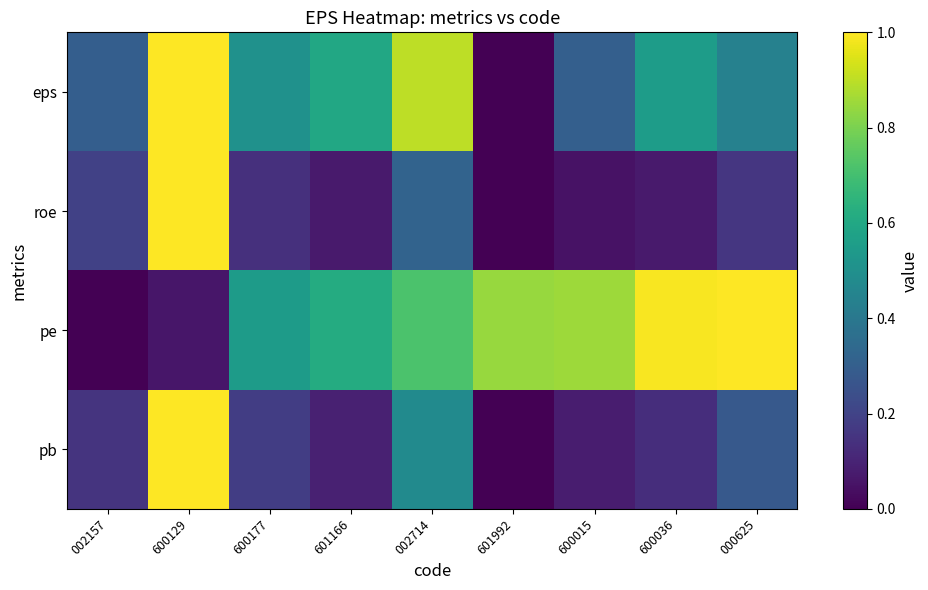

What is the difference between the highest and lowest values at 600015?

0.8